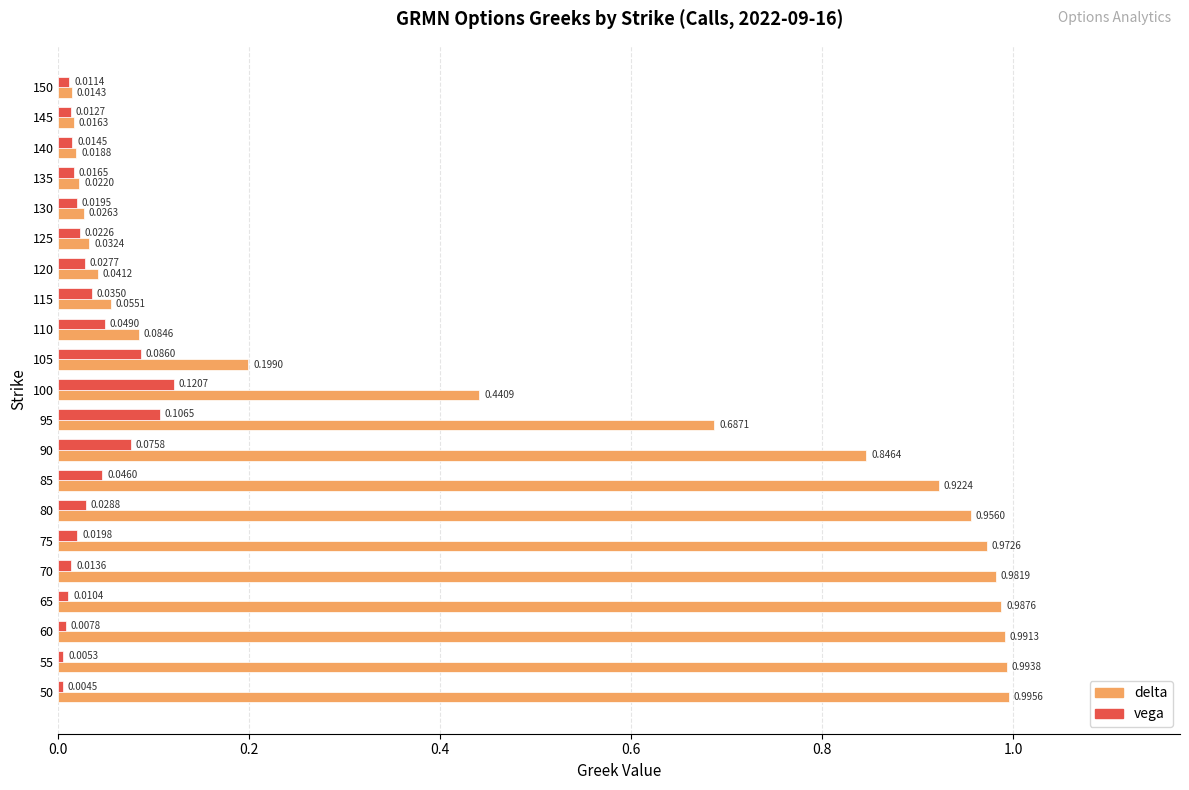

What is the average value of the delta series?

0.5